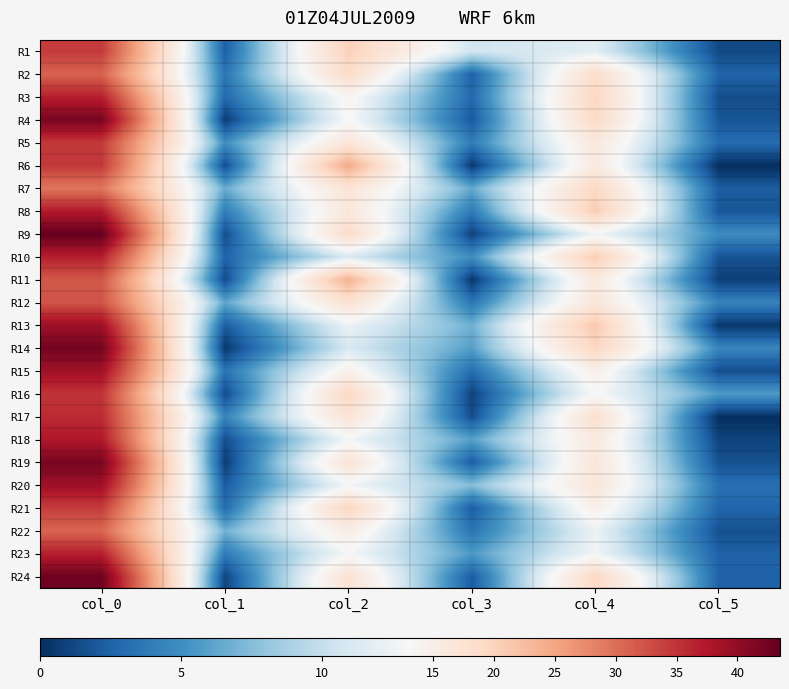

Reading right to left, extract all data points from this chart.

R1: col_5=1.2	col_4=11.7	col_3=10.6	col_2=20.2	col_1=2.4	col_0=34.3
R2: col_5=2.6	col_4=18.5	col_3=2.5	col_2=18.7	col_1=3.6	col_0=31.0
R3: col_5=1.5	col_4=19.5	col_3=2.9	col_2=13.8	col_1=2.9	col_0=36.8
R4: col_5=1.9	col_4=19.0	col_3=2.0	col_2=13.2	col_1=0.7	col_0=42.0
R5: col_5=3.0	col_4=16.2	col_3=4.0	col_2=16.8	col_1=5.0	col_0=34.5
R6: col_5=0.0	col_4=16.0	col_3=0.5	col_2=24.5	col_1=1.5	col_0=34.5
R7: col_5=2.3	col_4=19.2	col_3=6.4	col_2=17.0	col_1=6.5	col_0=29.3
R8: col_5=1.9	col_4=20.8	col_3=3.8	col_2=16.5	col_1=4.0	col_0=37.2
R9: col_5=4.8	col_4=12.7	col_3=0.9	col_2=18.7	col_1=1.5	col_0=43.5
R10: col_5=1.8	col_4=20.8	col_3=5.0	col_2=11.0	col_1=2.6	col_0=36.8
R11: col_5=0.8	col_4=16.0	col_3=0.4	col_2=23.8	col_1=1.4	col_0=32.0
R12: col_5=4.3	col_4=16.8	col_3=3.6	col_2=17.5	col_1=6.2	col_0=32.2
R13: col_5=0.4	col_4=21.2	col_3=6.8	col_2=12.2	col_1=2.2	col_0=39.0
R14: col_5=4.5	col_4=19.5	col_3=5.9	col_2=11.0	col_1=0.5	col_0=42.3
R15: col_5=1.5	col_4=14.8	col_3=3.1	col_2=14.4	col_1=3.4	col_0=38.8
R16: col_5=5.6	col_4=13.2	col_3=0.9	col_2=19.3	col_1=1.4	col_0=35.0
R17: col_5=0.0	col_4=18.0	col_3=1.5	col_2=17.2	col_1=4.4	col_0=35.8
R18: col_5=1.0	col_4=16.0	col_3=5.9	col_2=12.8	col_1=1.5	col_0=37.5
R19: col_5=1.7	col_4=16.7	col_3=2.3	col_2=17.2	col_1=0.7	col_0=42.0
R20: col_5=3.3	col_4=16.8	col_3=7.5	col_2=12.8	col_1=2.2	col_0=39.0
R21: col_5=2.7	col_4=14.8	col_3=2.2	col_2=19.5	col_1=3.0	col_0=34.2
R22: col_5=1.6	col_4=12.2	col_3=3.5	col_2=15.2	col_1=6.8	col_0=30.8
R23: col_5=2.5	col_4=12.8	col_3=5.6	col_2=13.0	col_1=3.9	col_0=36.8
R24: col_5=2.5	col_4=19.2	col_3=2.2	col_2=17.5	col_1=1.1	col_0=42.8